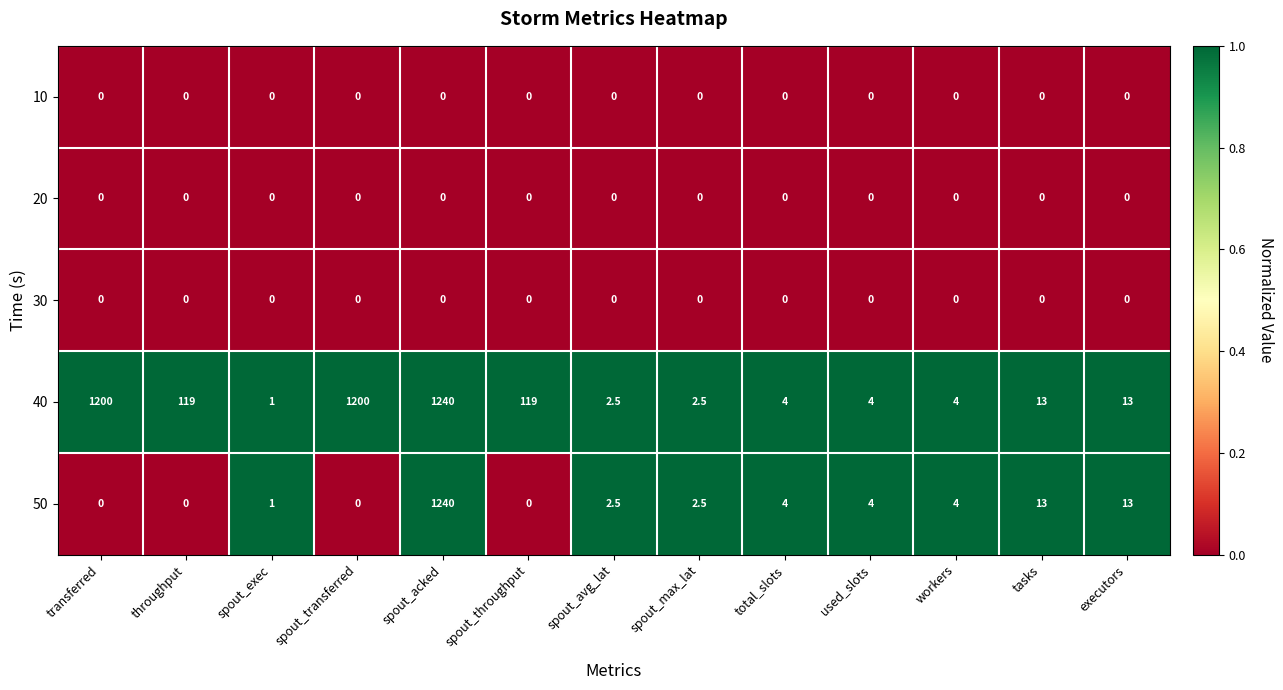

What value does the 40 series have at total_slots?

4.0